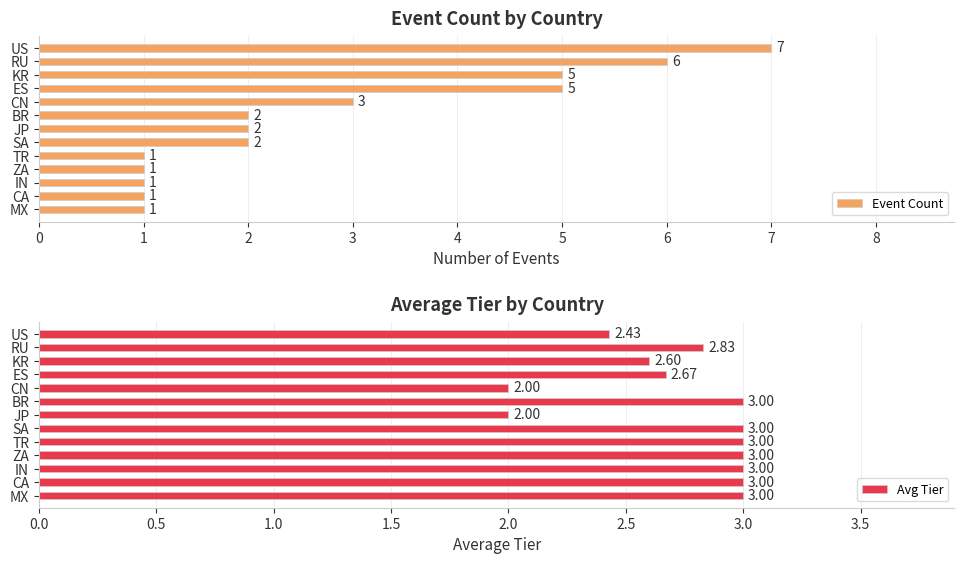

What is the sum of the Avg Tier values at MX and KR?

5.6